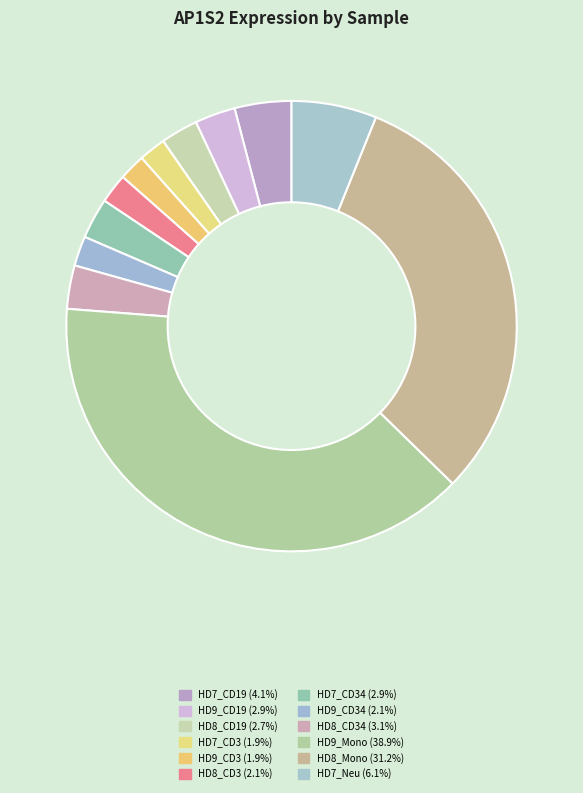

How many segments does this pie chart have?

12